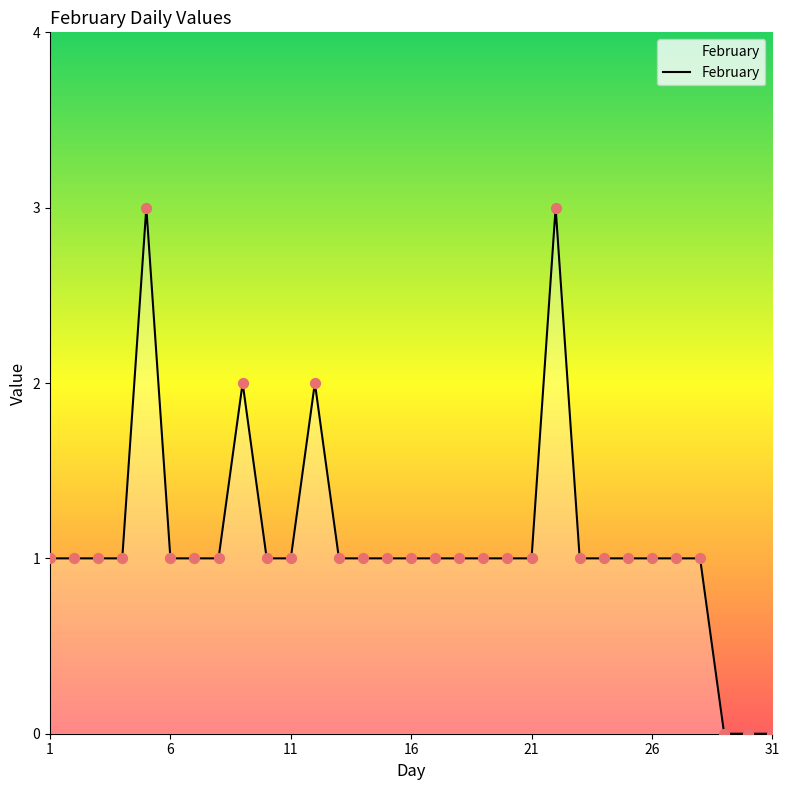

What is the greatest value displayed?

3